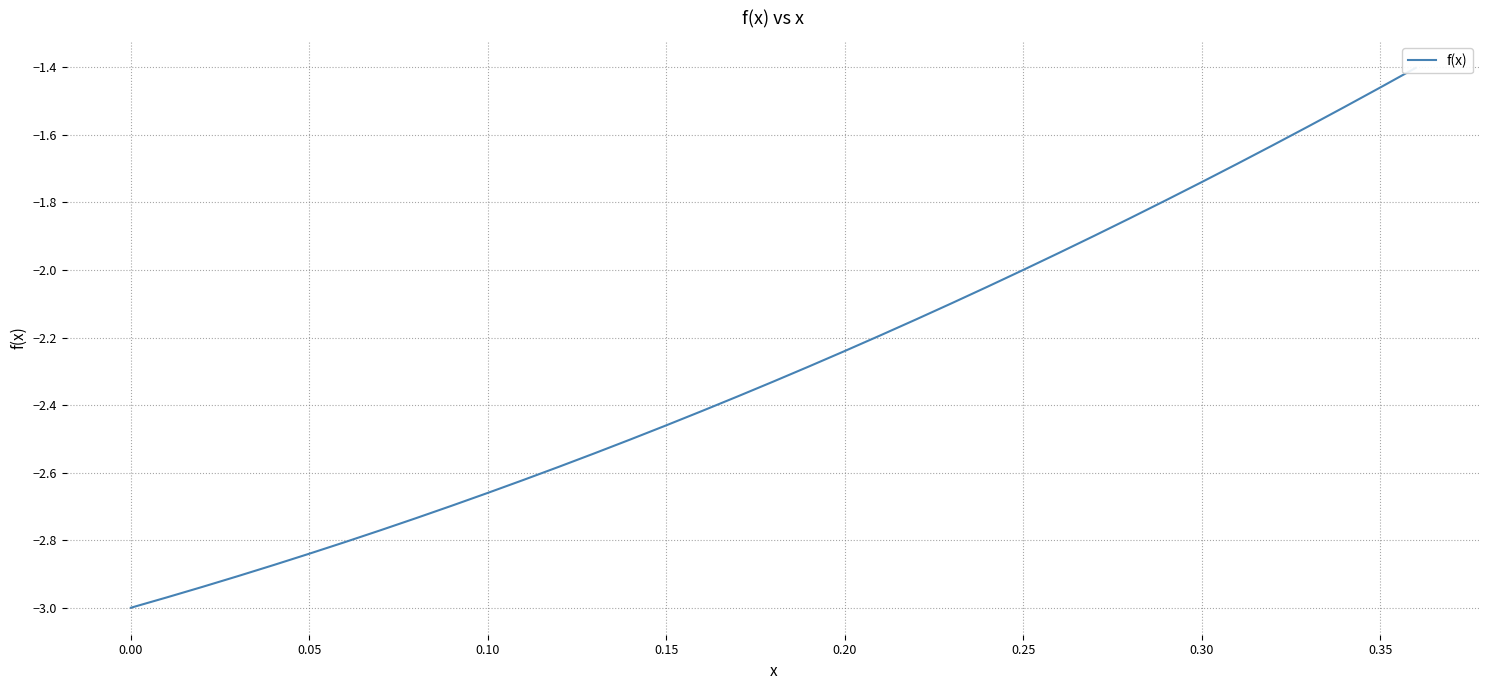

Is it true that the value at 0.30 is -1.7?

True